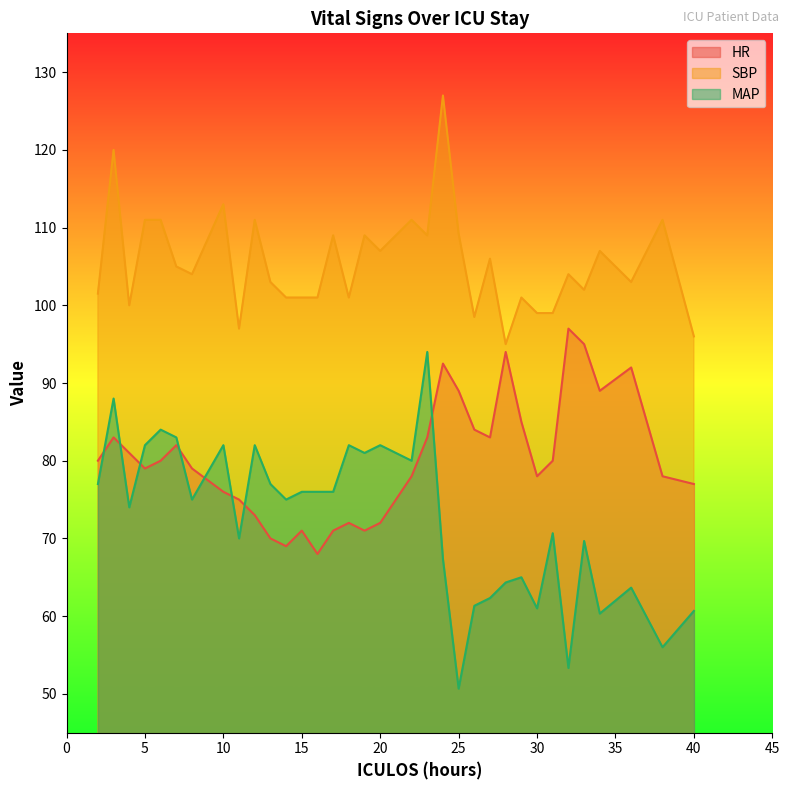

How many intersections are there between MAP and HR?

8